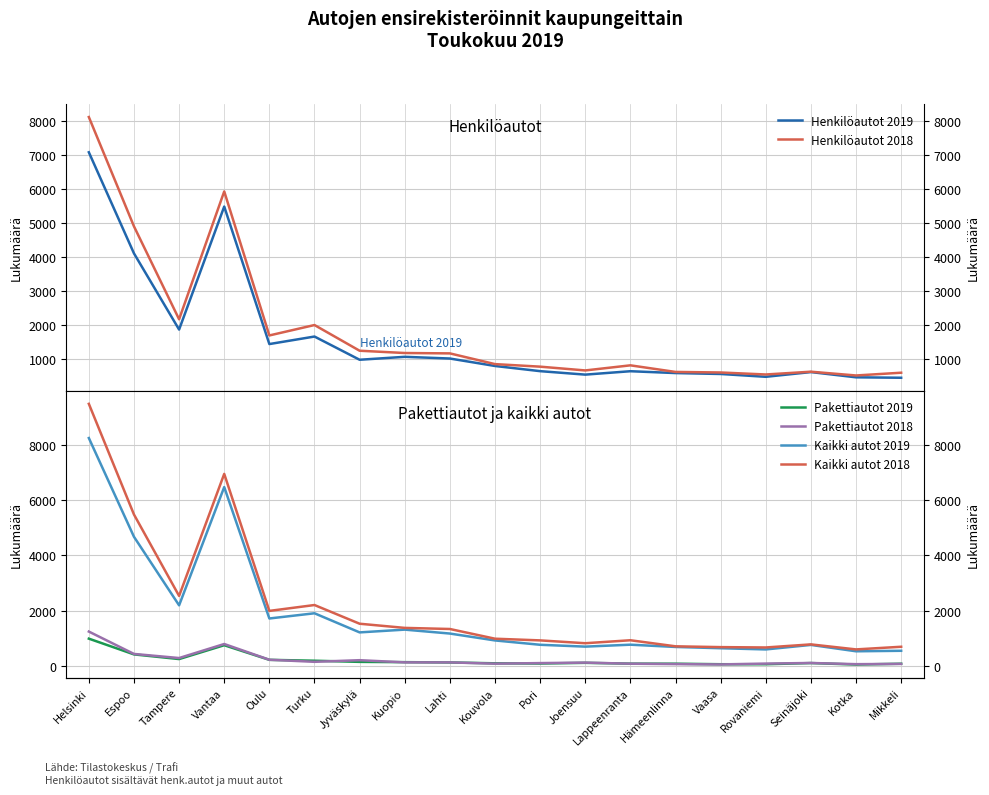

The value of Henkilöautot 2018 at Helsinki is 12789. True or false?

False